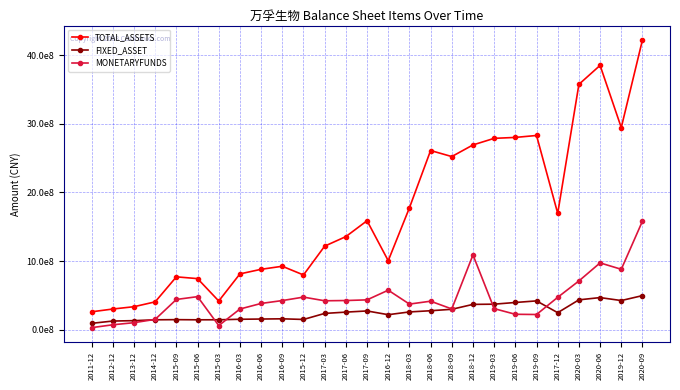

What are all the series names shown in the legend?

TOTAL_ASSETS, FIXED_ASSET, MONETARYFUNDS